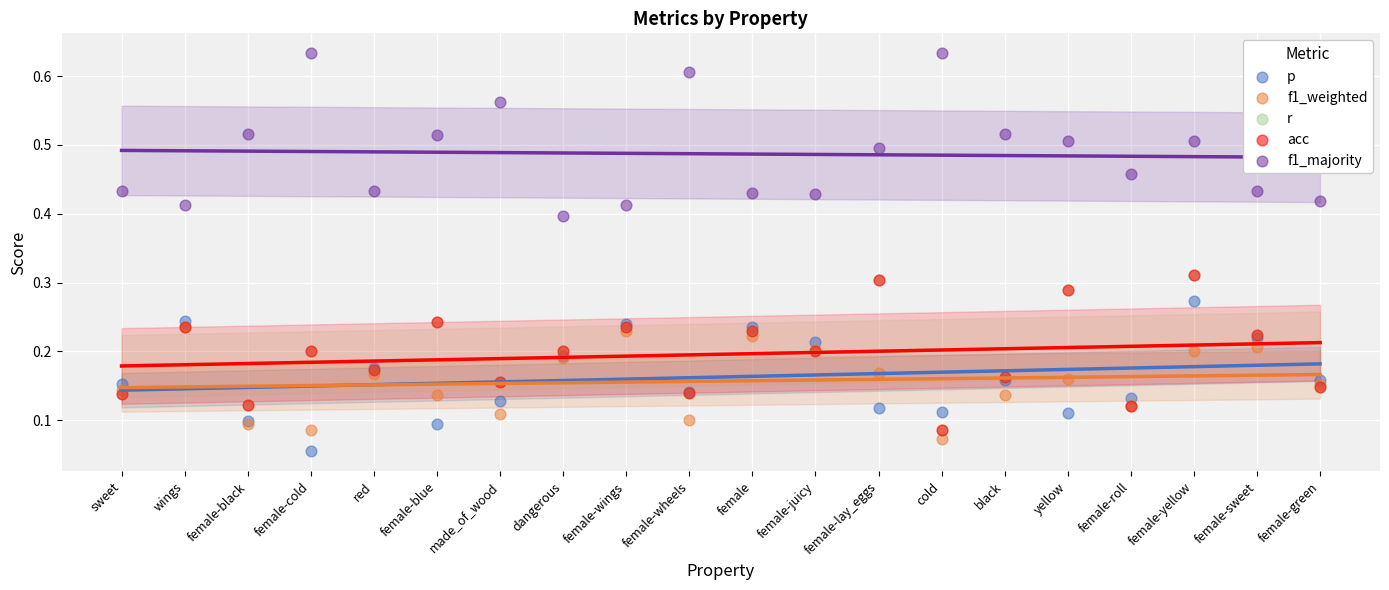

Which series contains the lowest Y value?

p